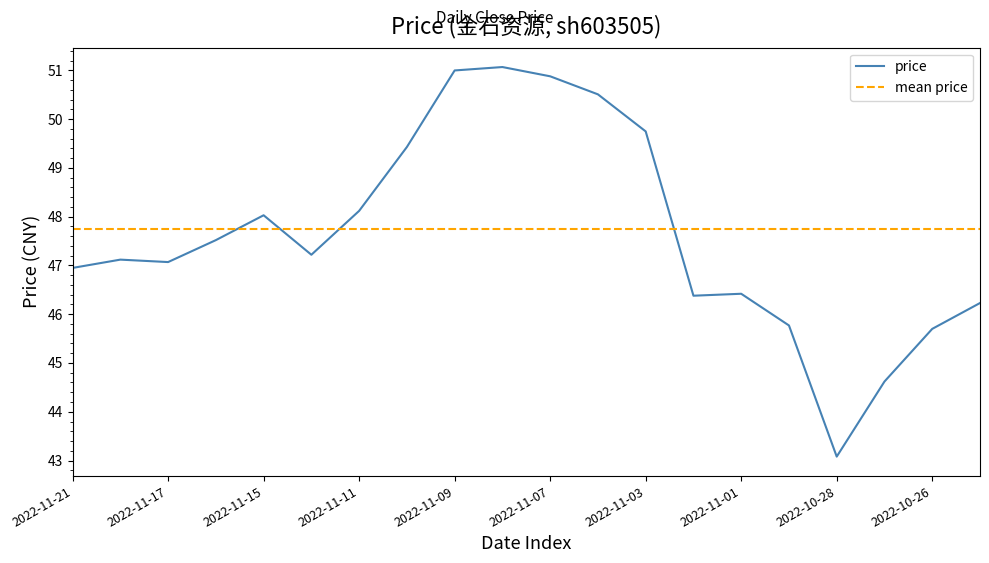

What is the value of the 11th point from the left?

50.9